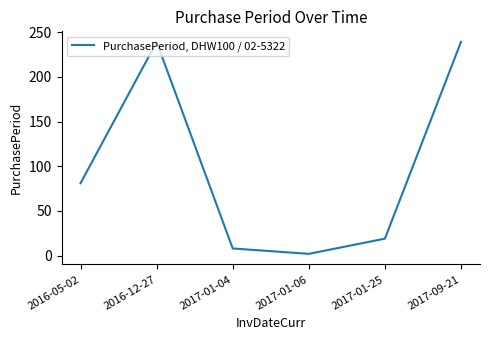

True or false: the data shows 103 at 2017-09-21.

False